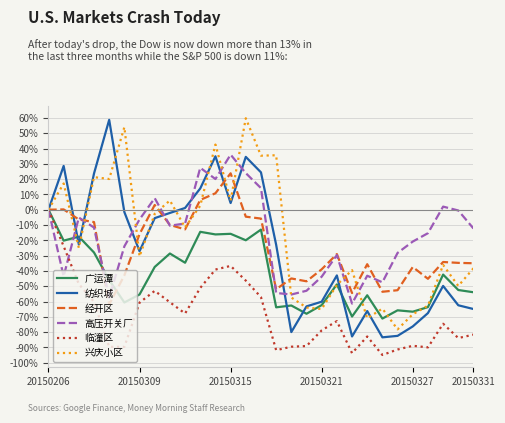

What is the maximum value shown in the chart?

59.8